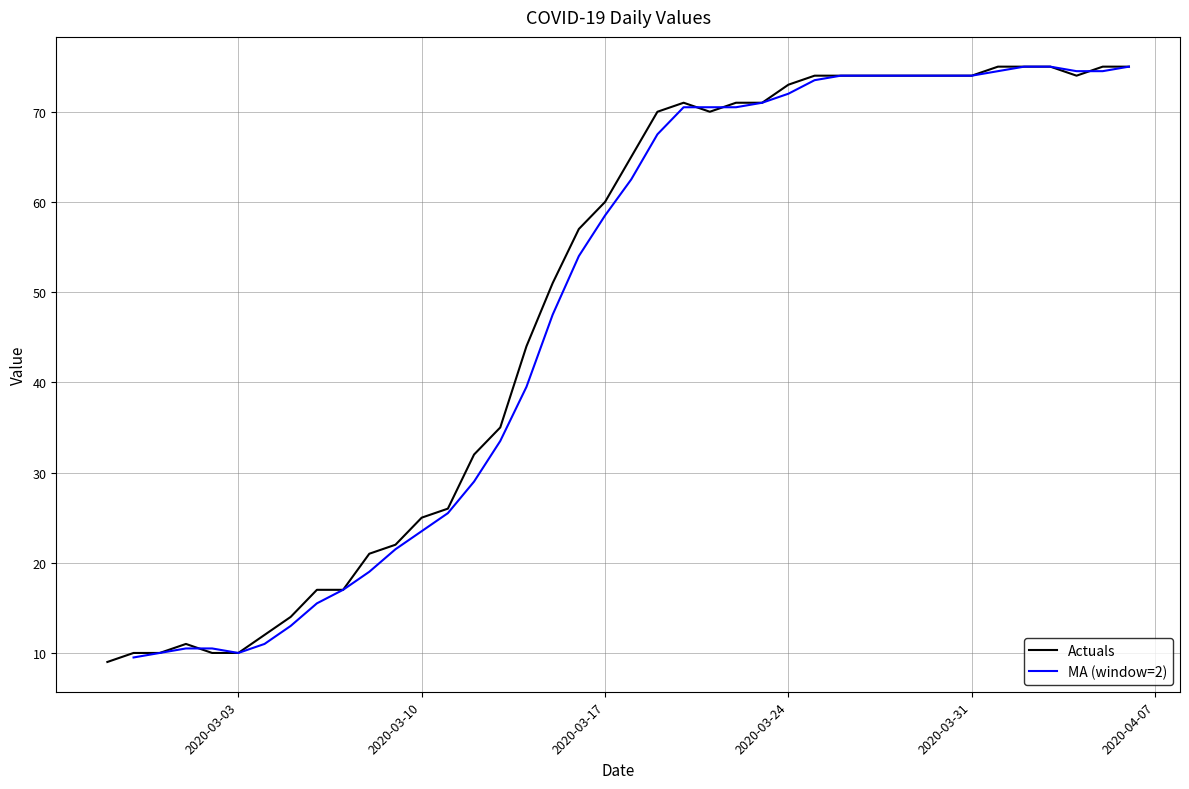

At which category does the chart reach its peak across all series?

2020-04-01